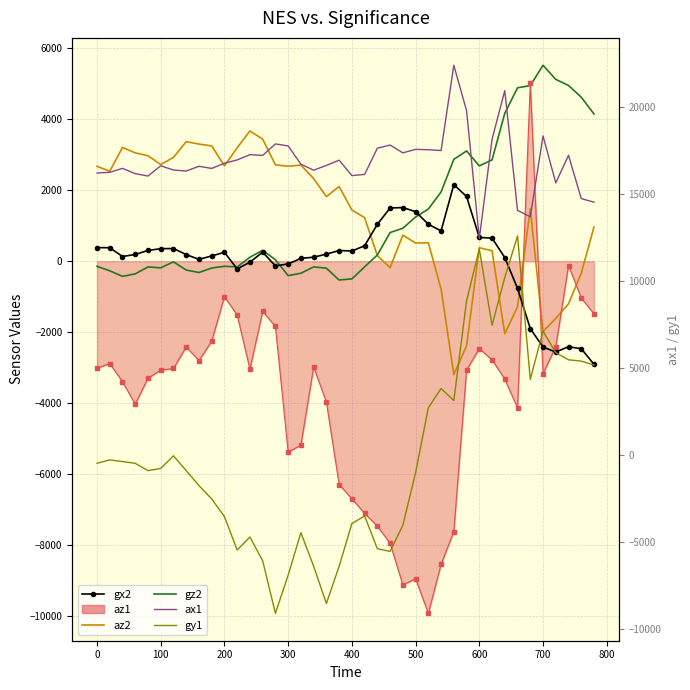

What is the maximum value shown in the chart?

22384